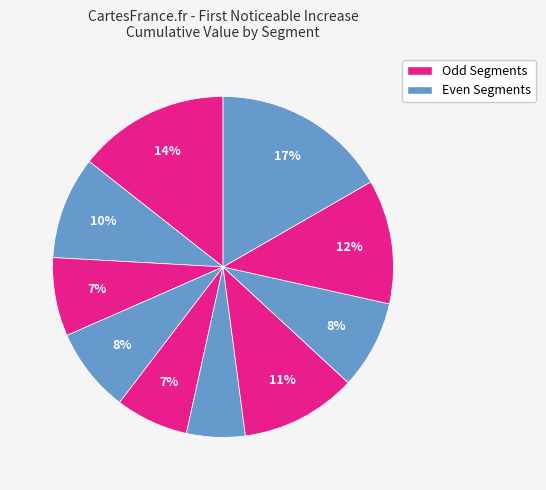

Count the number of slices in the pie.

10